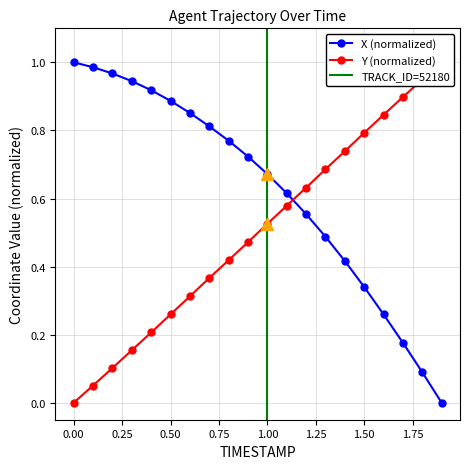

Reading left to right, what are all the values shown in this chart?

X: 1.0	1.0	1.0	0.9	0.9	0.9	0.9	0.8	0.8	0.7	0.7	0.6	0.6	0.5	0.4	0.3	0.3	0.2	0.1	0.0
Y: 0.0	0.1	0.1	0.2	0.2	0.3	0.3	0.4	0.4	0.5	0.5	0.6	0.6	0.7	0.7	0.8	0.8	0.9	0.9	1.0